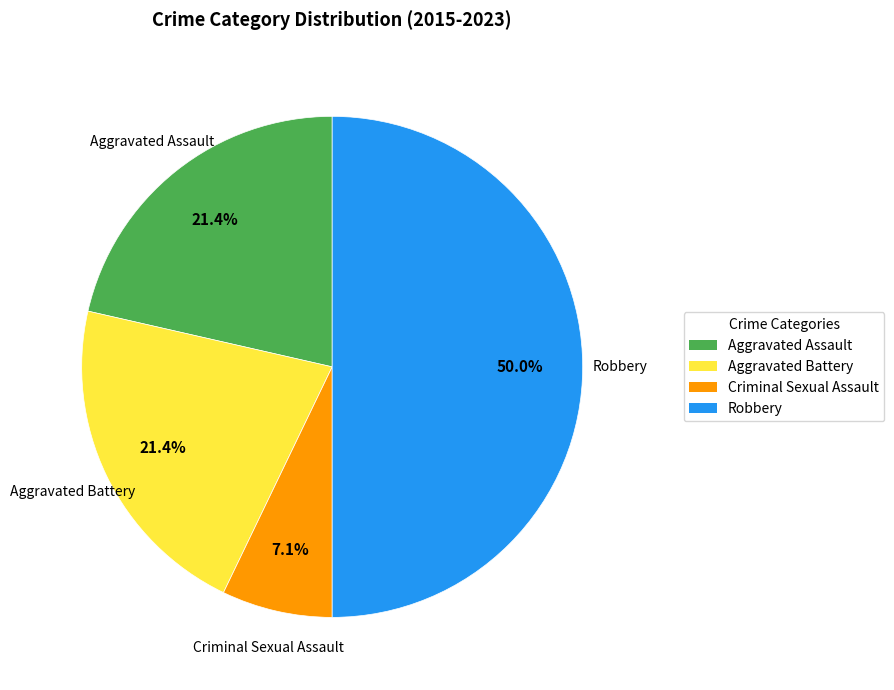

To the nearest percent, what is the combined percentage of Criminal Sexual Assault and Aggravated Battery?

29%